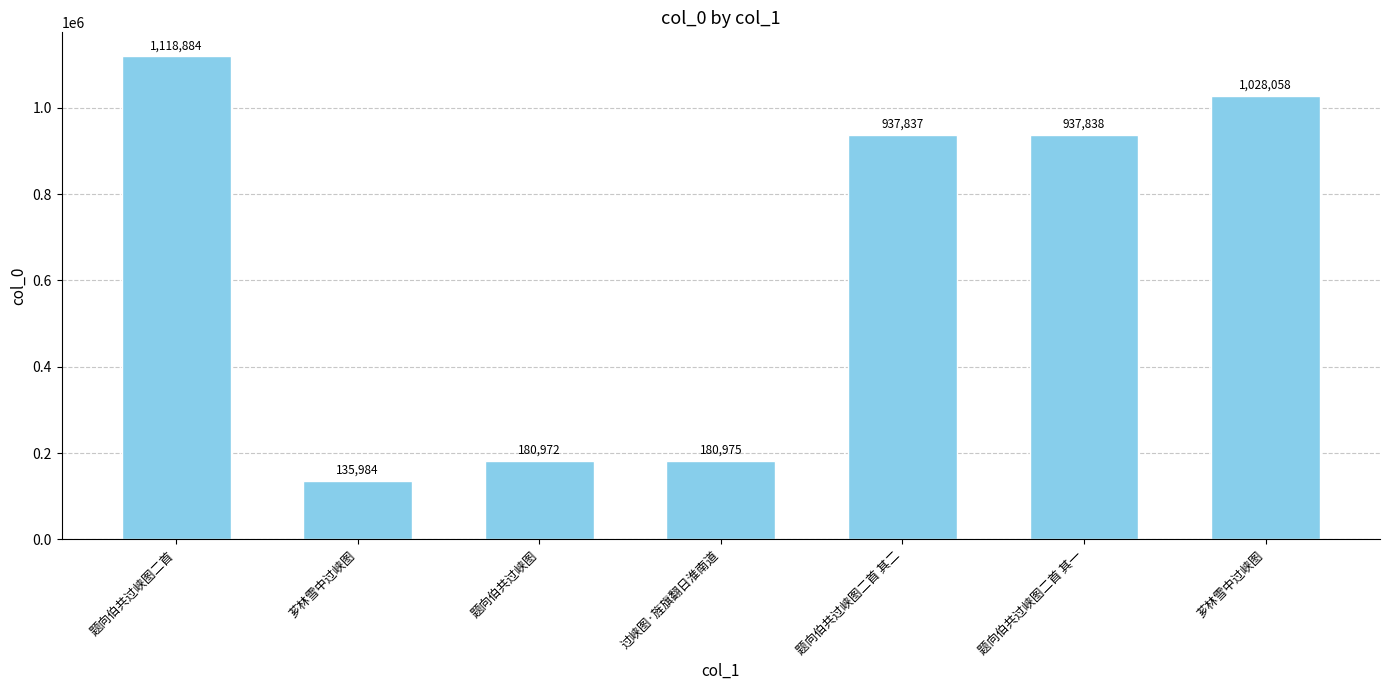

How many distinct data groups are displayed?

1